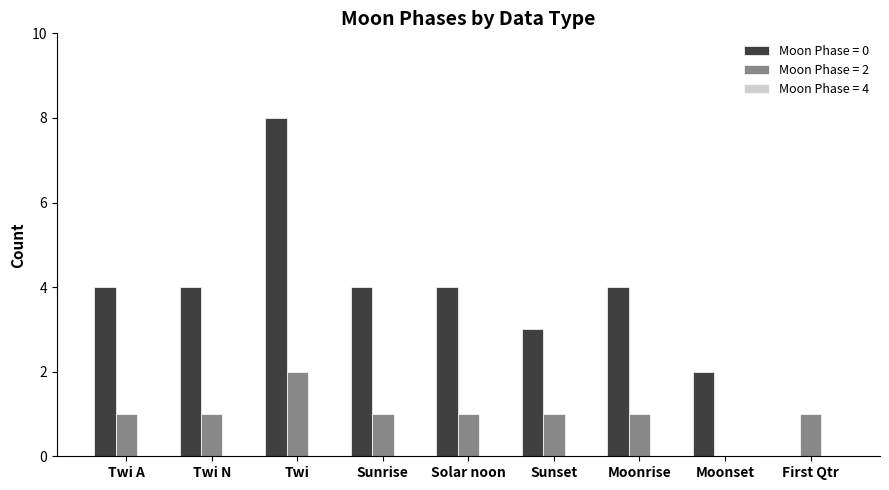

The Moon Phase = 0 series shows 8 at Twi. True or false?

True